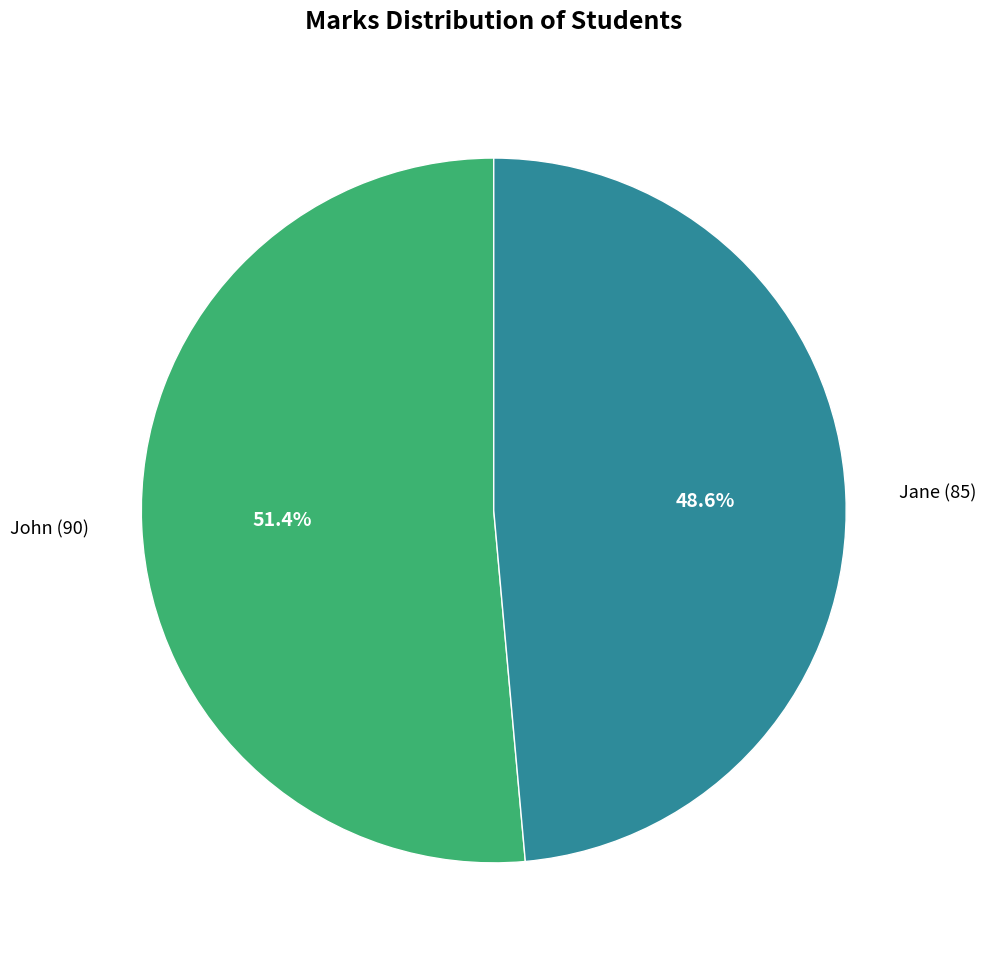

What percentage is the John slice, to the nearest percent?

51%